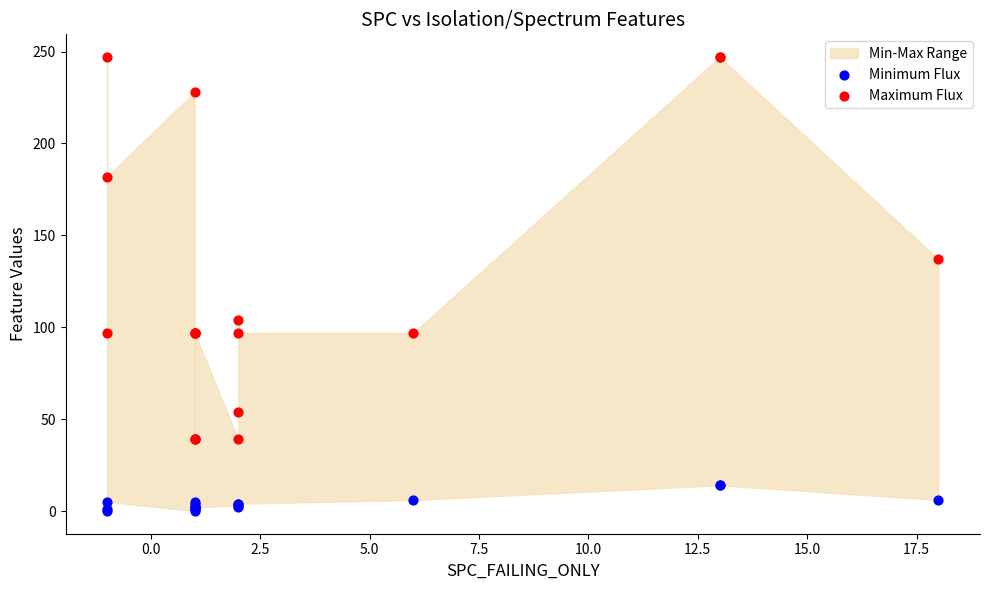

Which series contains the highest Y value?

Maximum Flux